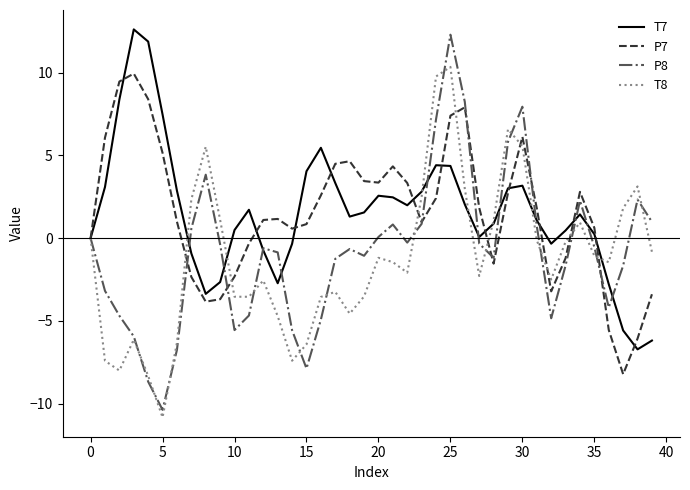

What is the difference between the maximum and minimum values in the T8 series?

21.2